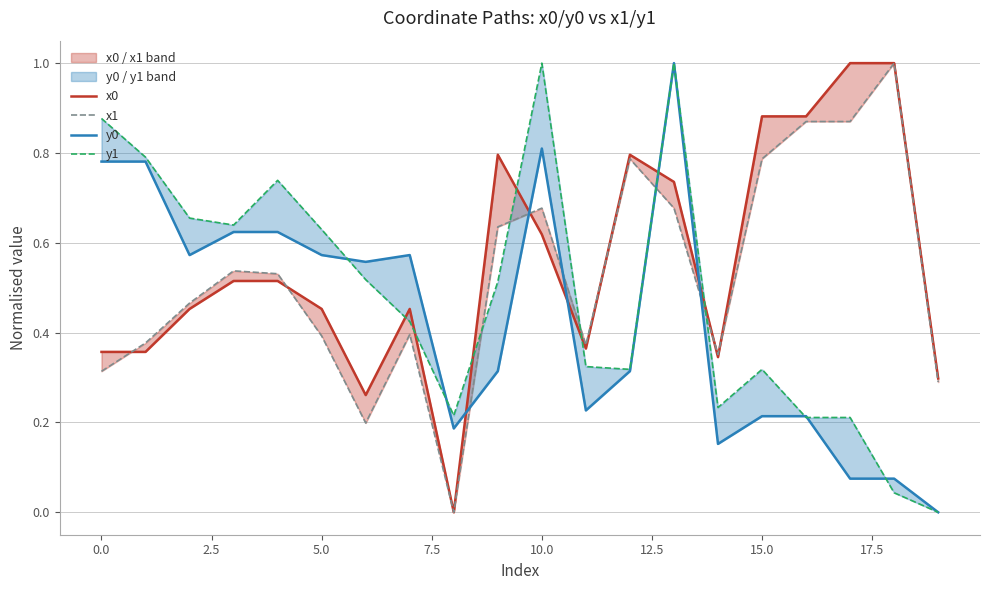

Count the number of categories in the chart.

20